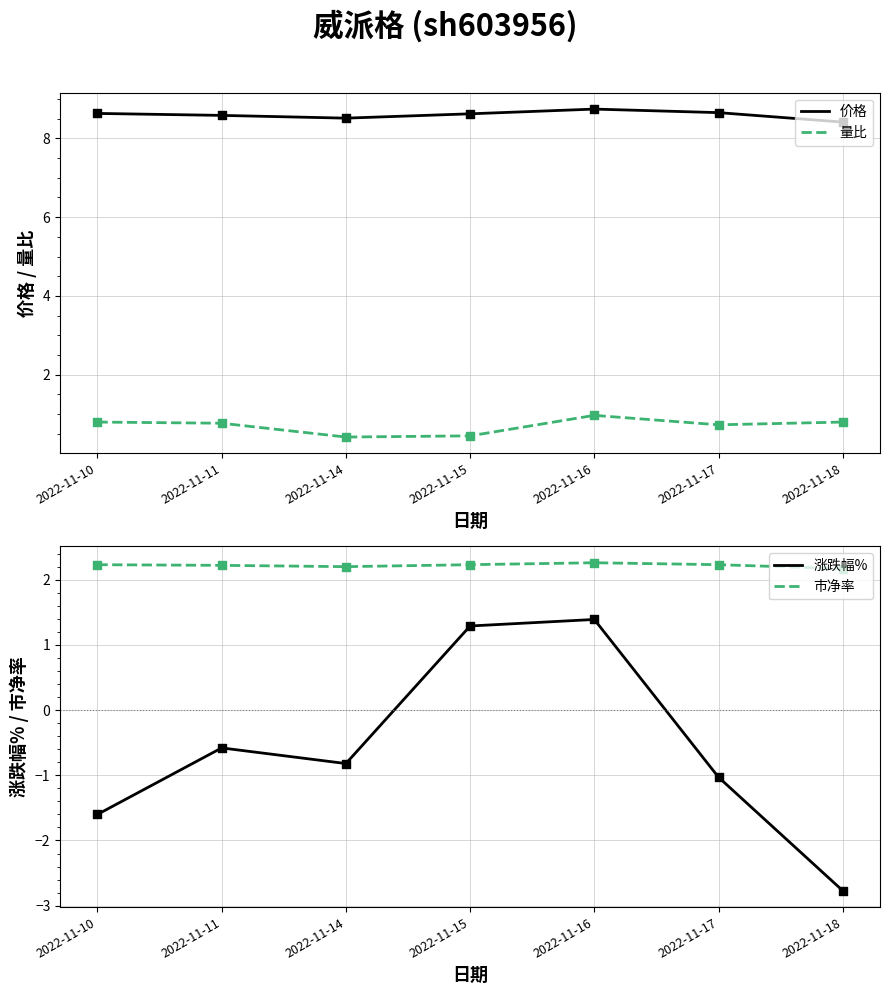

Which series has the largest total across all categories?

价格